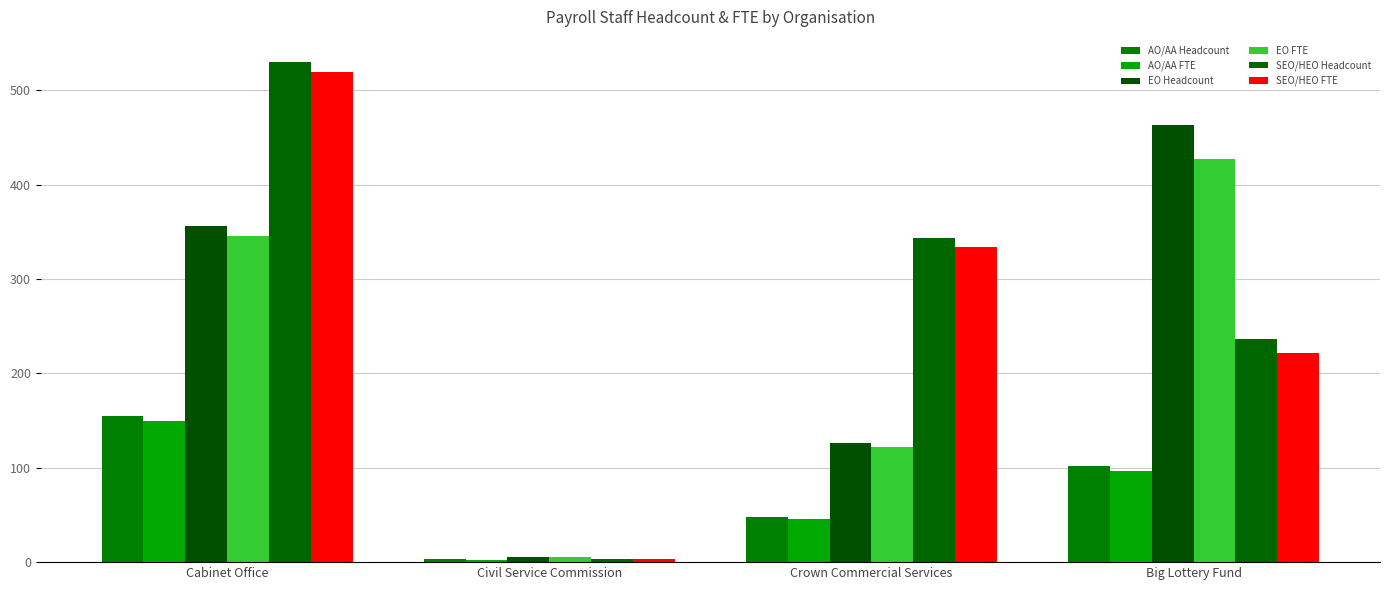

What is the value of the SEO/HEO Headcount bar at the 3rd from the left?

343.0